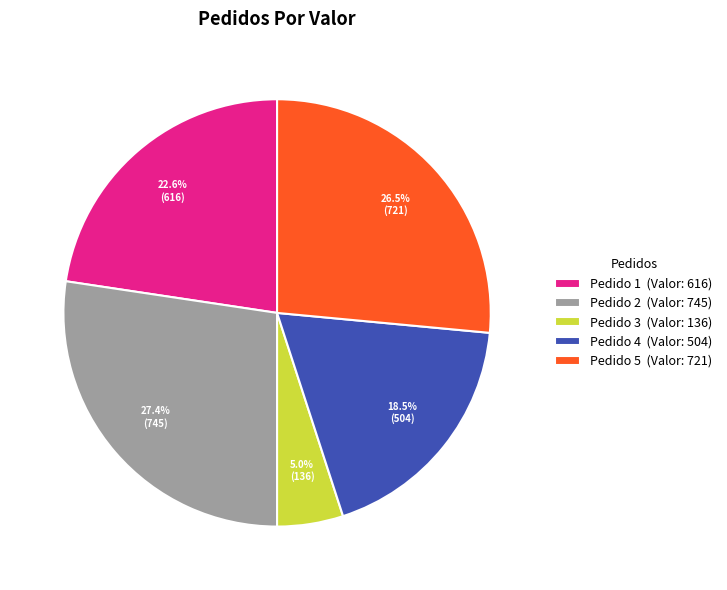

Which slice is the smallest?

Pedido 3